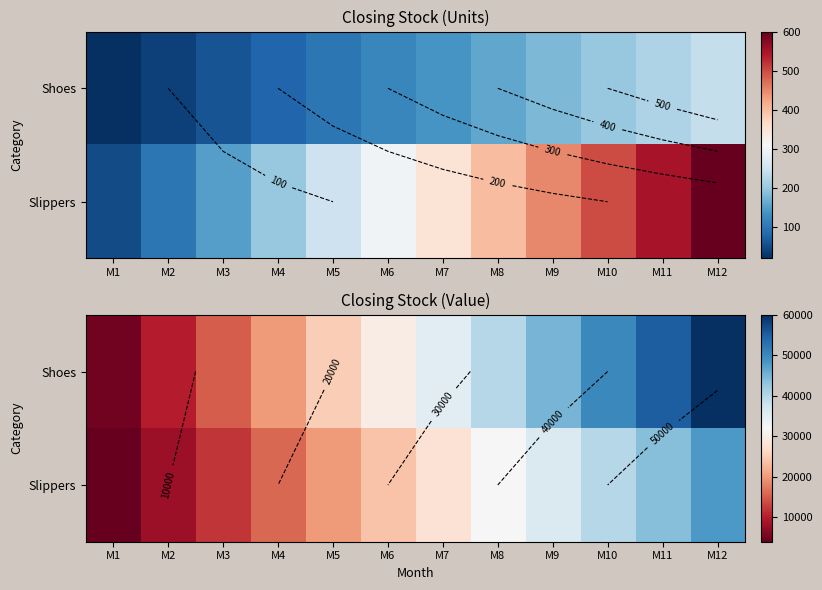

The value of Shoes at M6 is 16747. True or false?

False